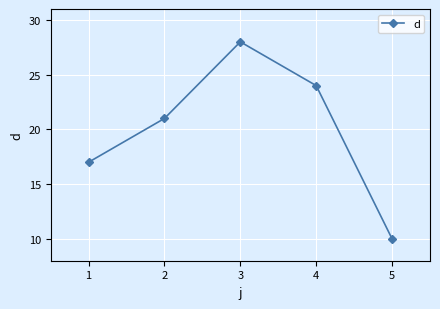

Which has a higher value, 4 or 3?

3